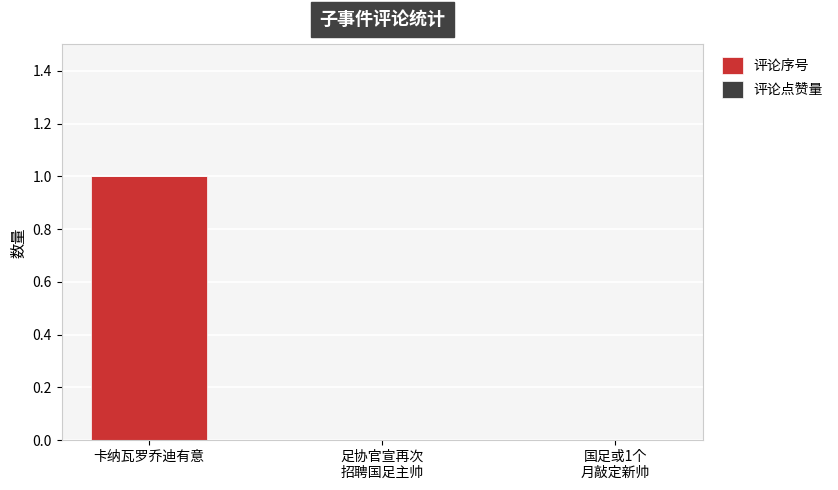

True or false: the data shows 1 at 卡纳瓦罗乔迪有意.

True